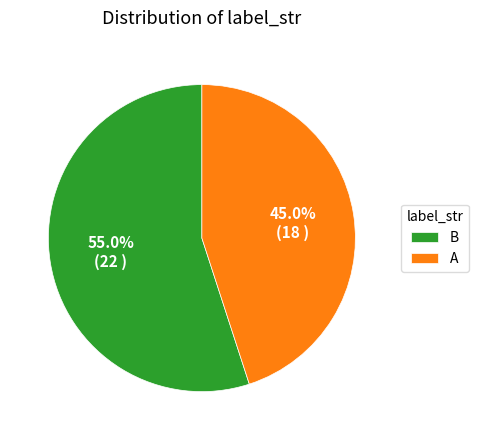

To the nearest percent, what is the difference between the largest and smallest slice percentages?

10%